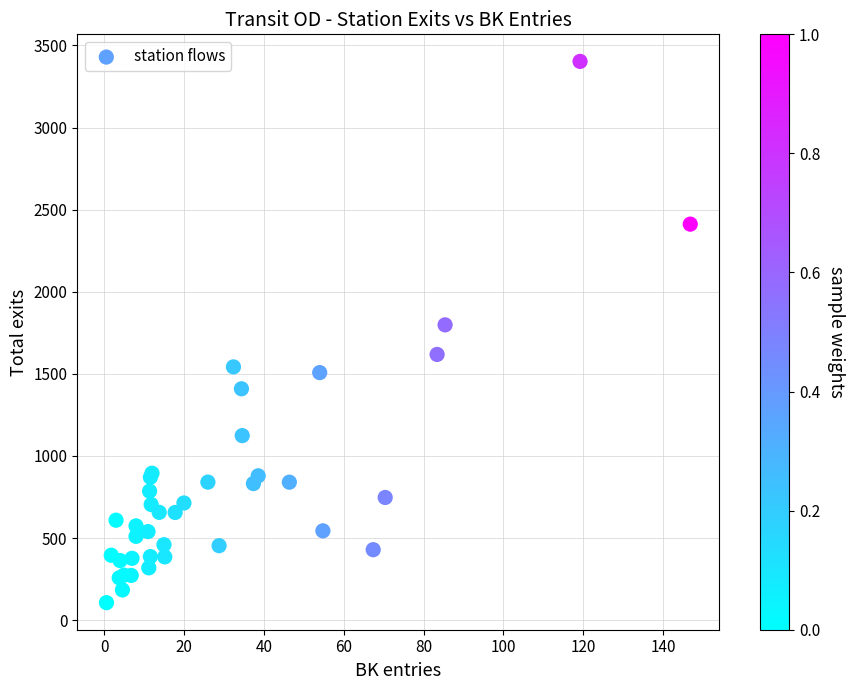

What Y value in the scatter plot is closest to 1754?

1798.4